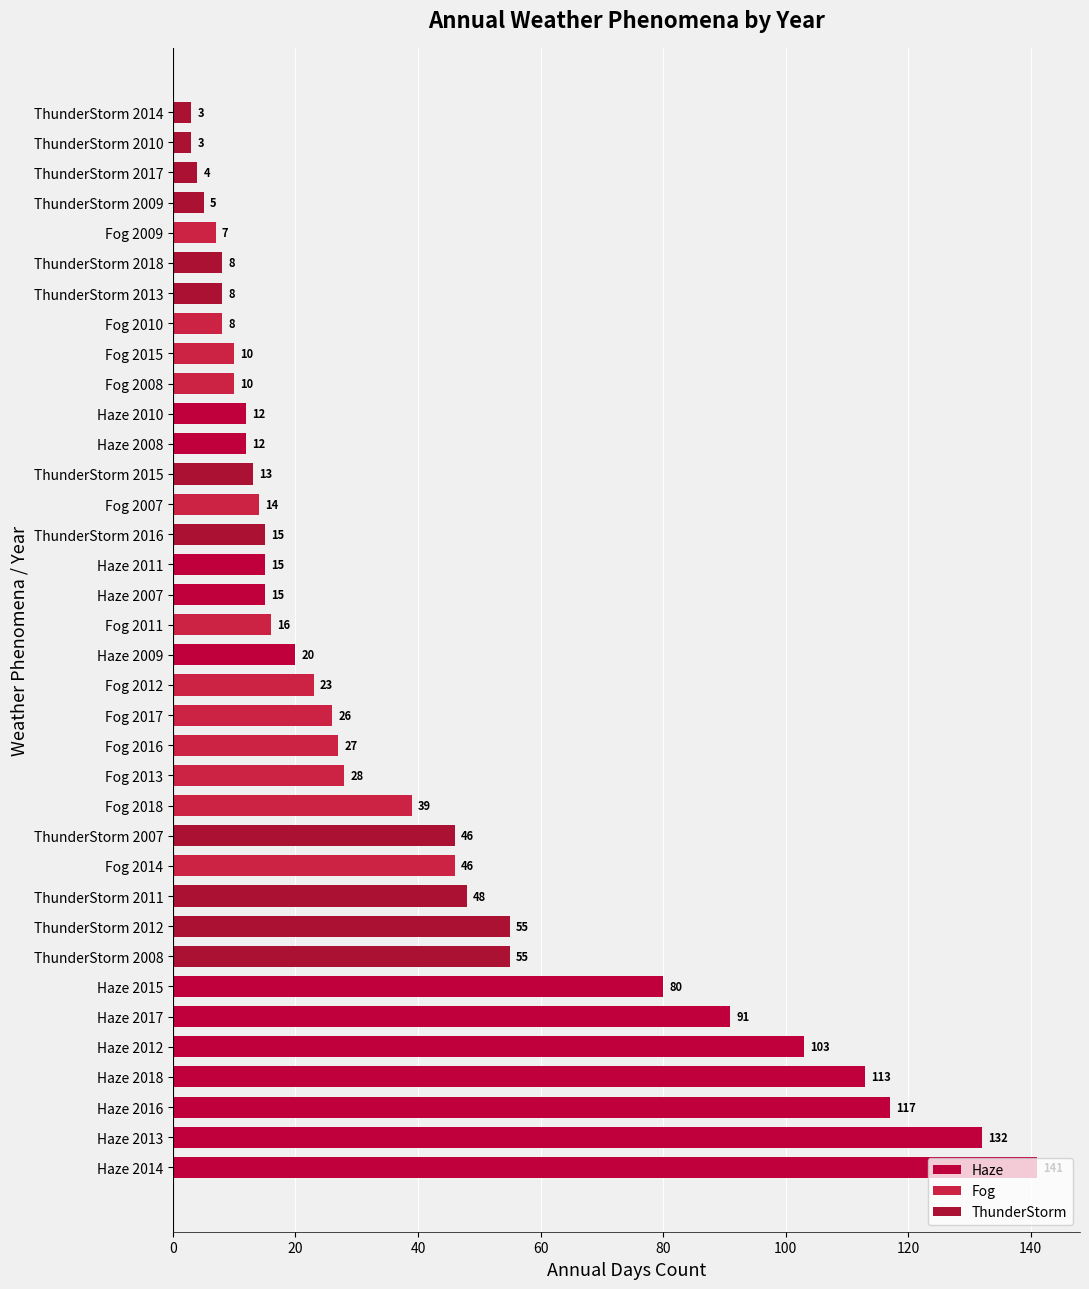

What is the average value of the Haze series?

71